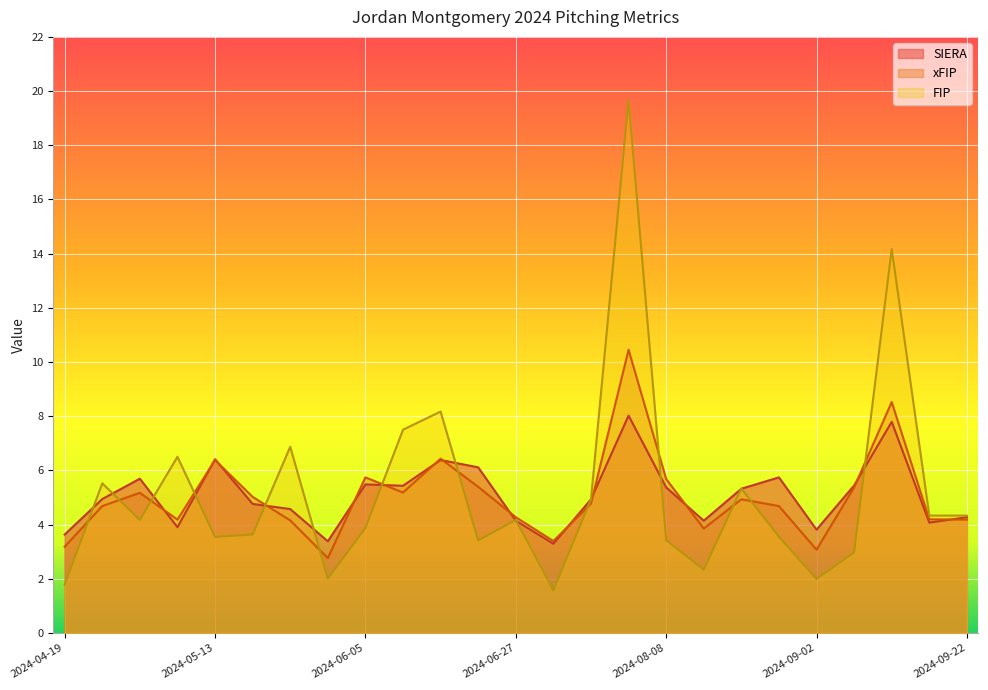

True or false: SIERA has a value of 4.1 at 2024-08-14.

True